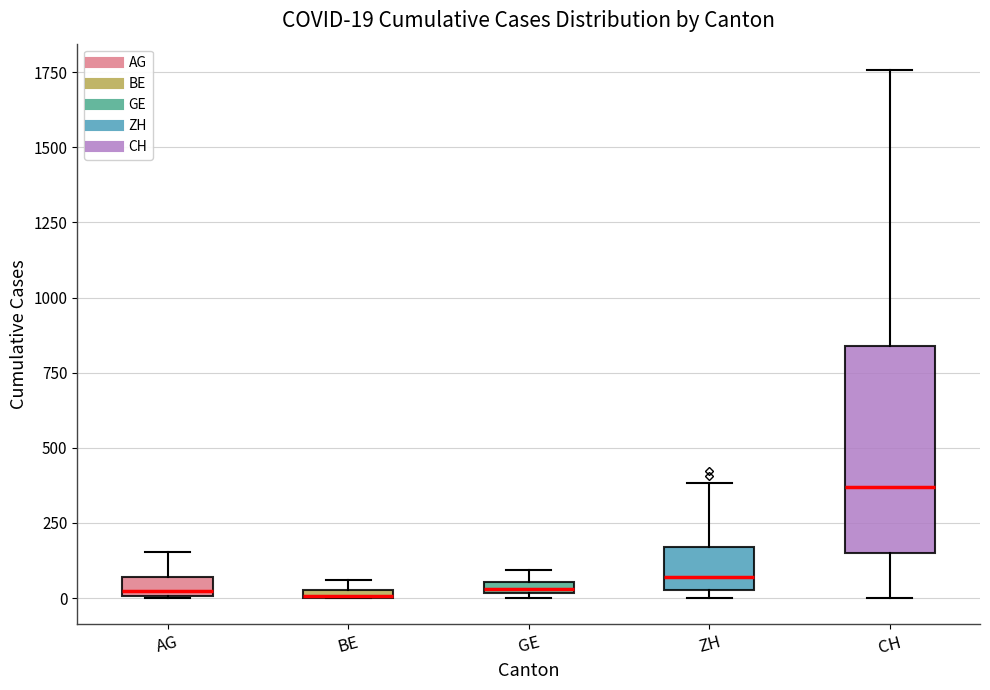

Which box is the tallest, from its lower edge to its upper edge?

CH